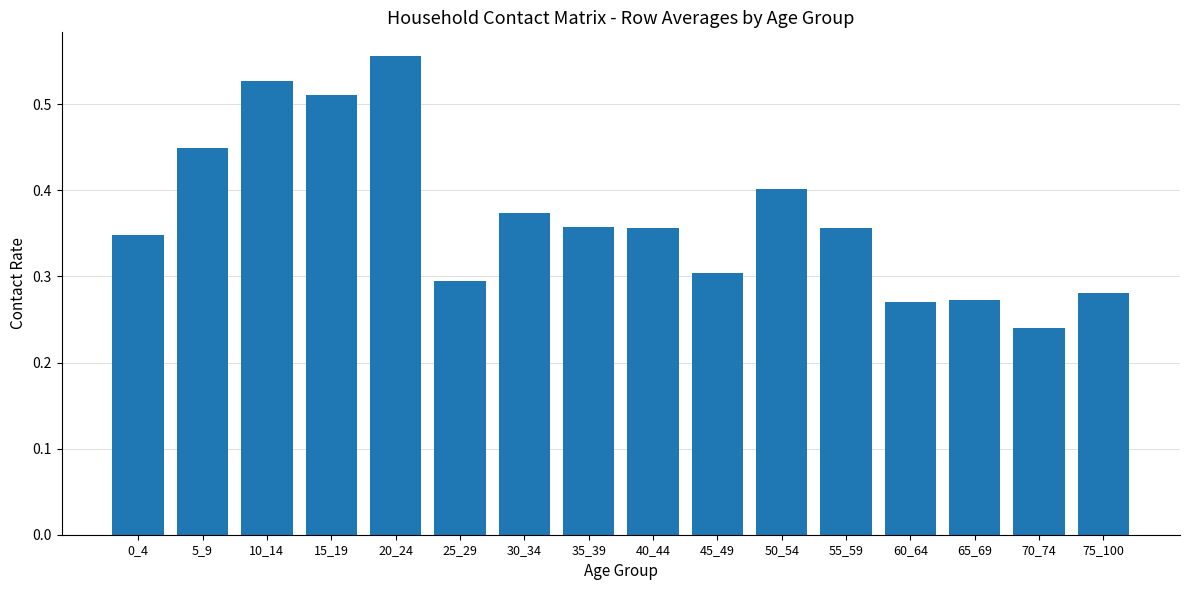

The chart shows a value of 0.6 at 35_39. True or false?

False